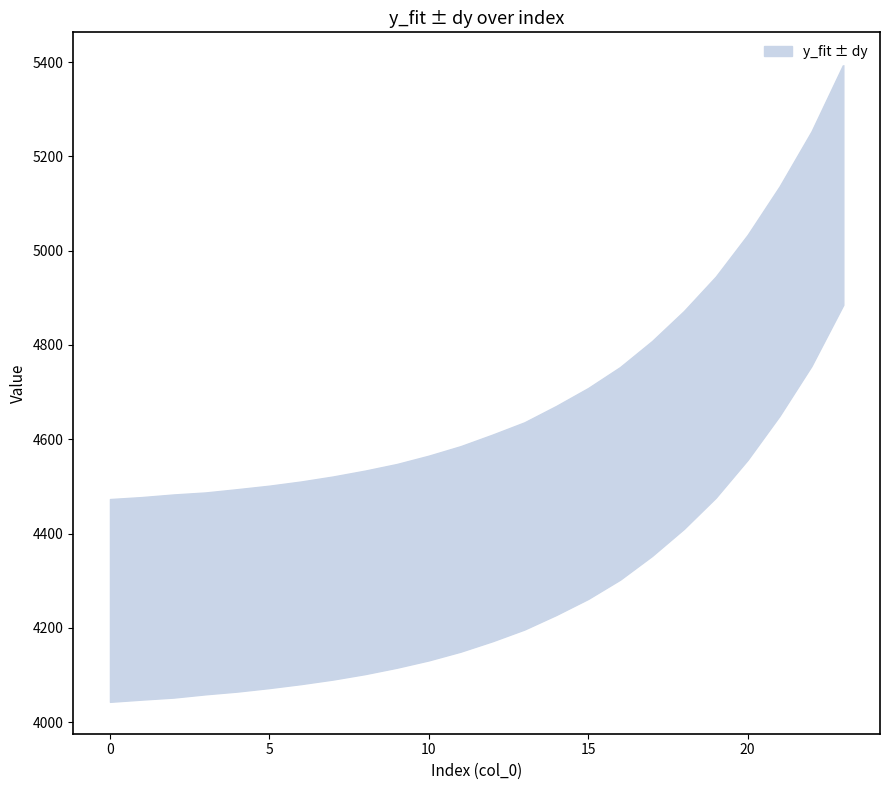

What is the total value across all series at 23?

5418.4